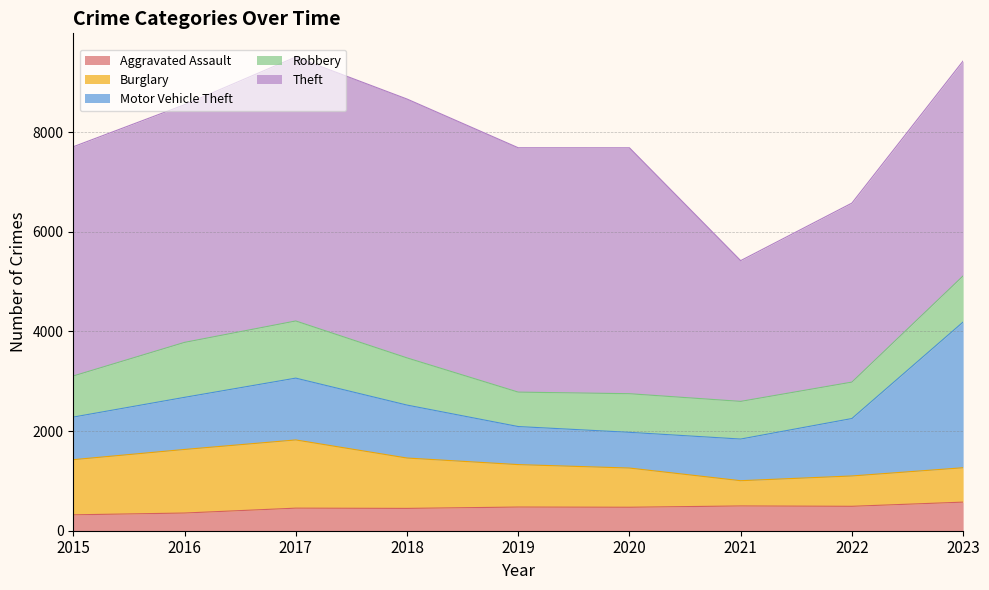

Reading left to right, what are all the values shown in this chart?

Aggravated Assault: 319	355	453	448	475	471	497	490	574
Burglary: 1107	1276	1369	1011	852	787	507	609	690
Motor Vehicle Theft: 855	1046	1241	1063	764	717	836	1153	2925
Robbery: 825	1103	1147	947	691	775	756	731	926
Theft: 4601	4770	5298	5196	4905	4936	2825	3593	4314